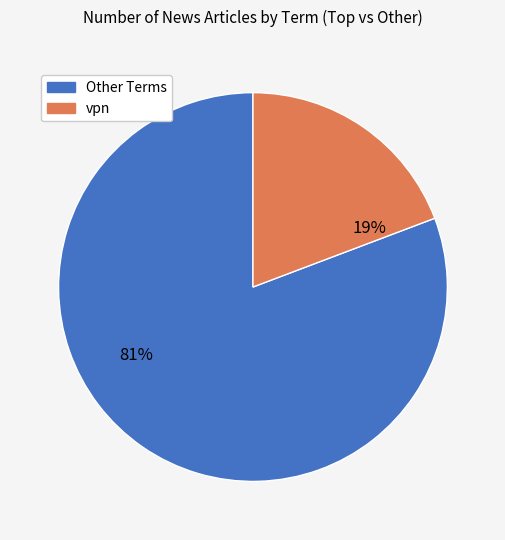

To the nearest percent, what is the difference between the largest and smallest slice percentages?

62%